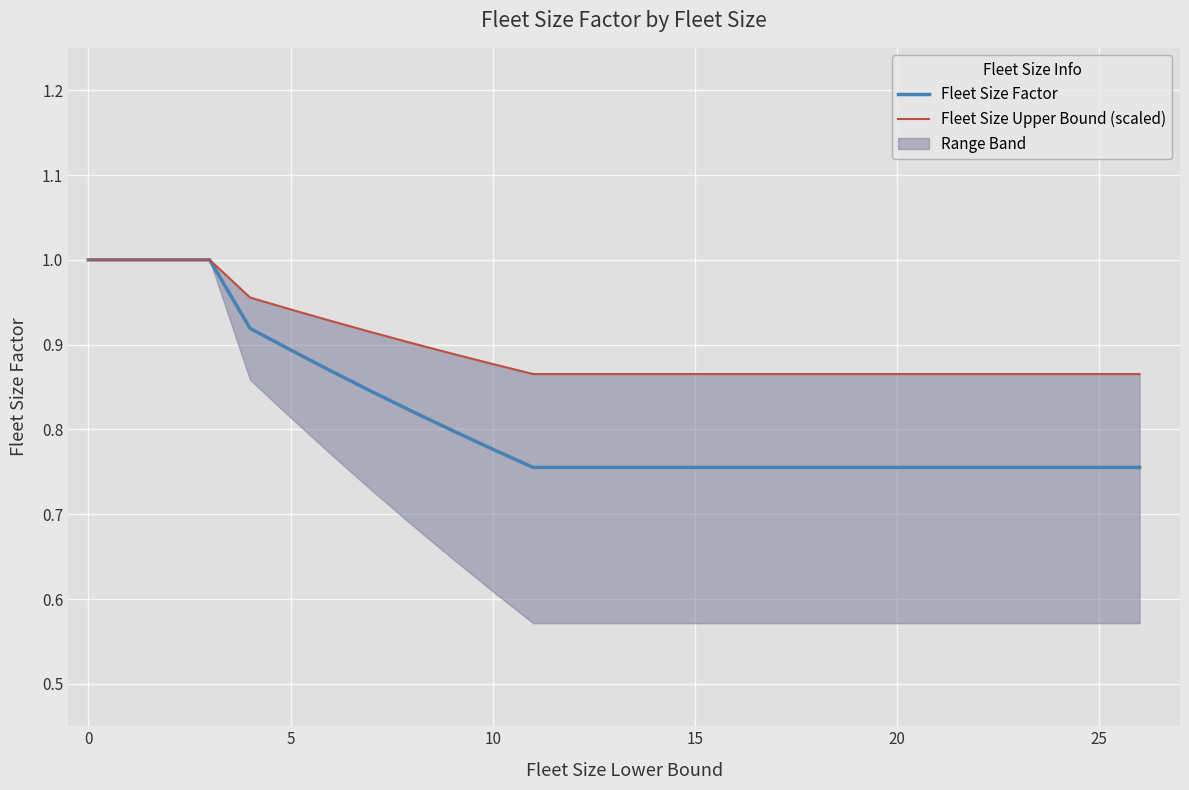

At 0, list the series in order from smallest to largest.

Fleet Size Factor, Fleet Size Upper Bound (scaled)